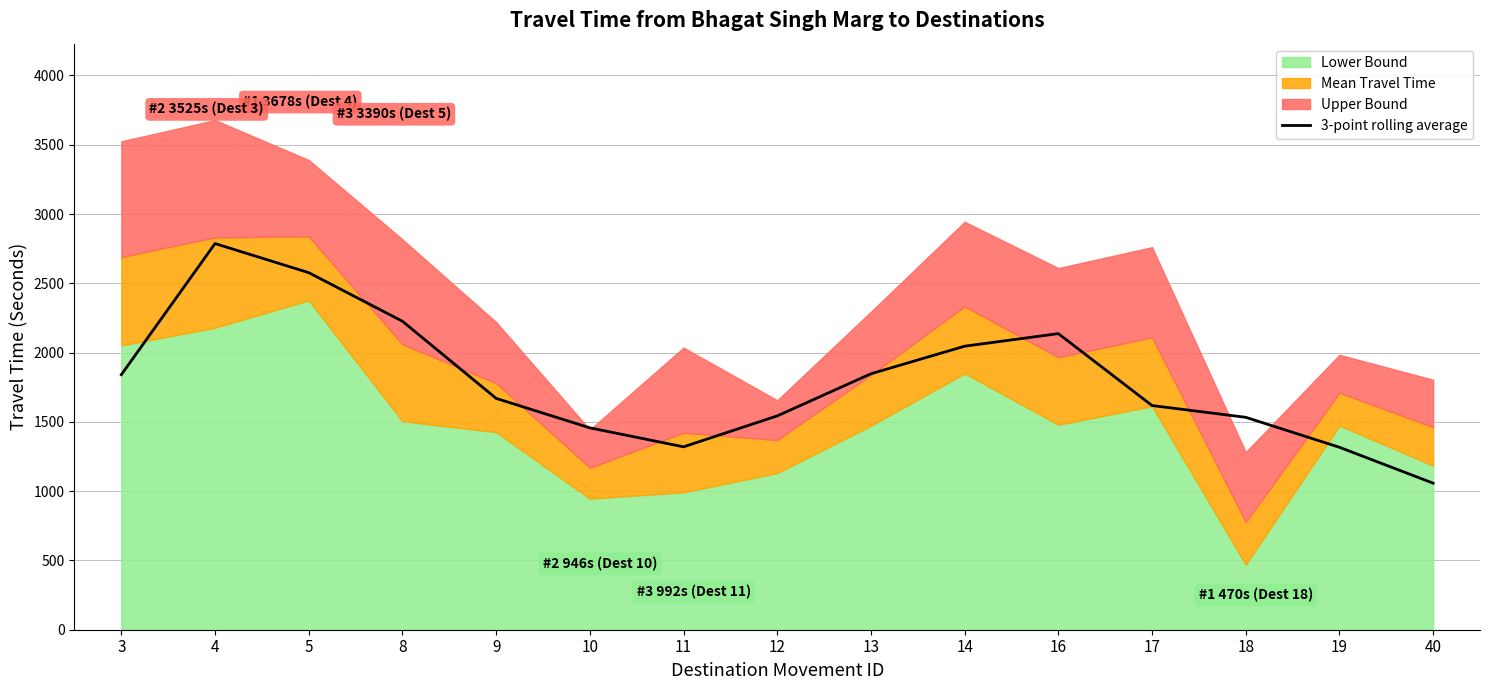

Reading right to left, what are all the values shown in this chart?

40=1057.7	19=1316.7	18=1533.0	17=1618.0	16=2137.0	14=2046.3	13=1847.3	12=1543.3	11=1320.0	10=1457.0	9=1669.7	8=2226.3	5=2577.0	4=2787.0	3=1840.7